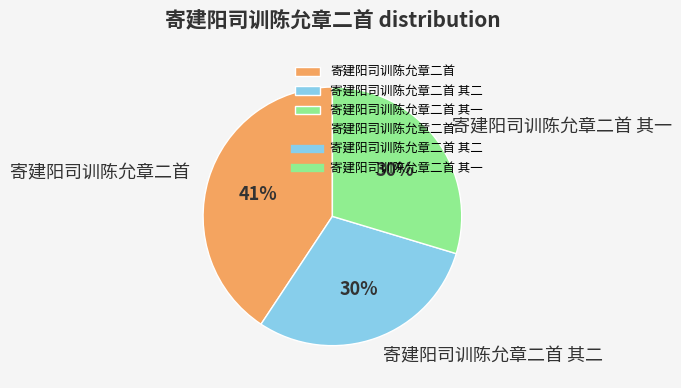

To the nearest percent, what is the combined percentage of 寄建阳司训陈允章二首 其一 and 寄建阳司训陈允章二首 其二?

59%